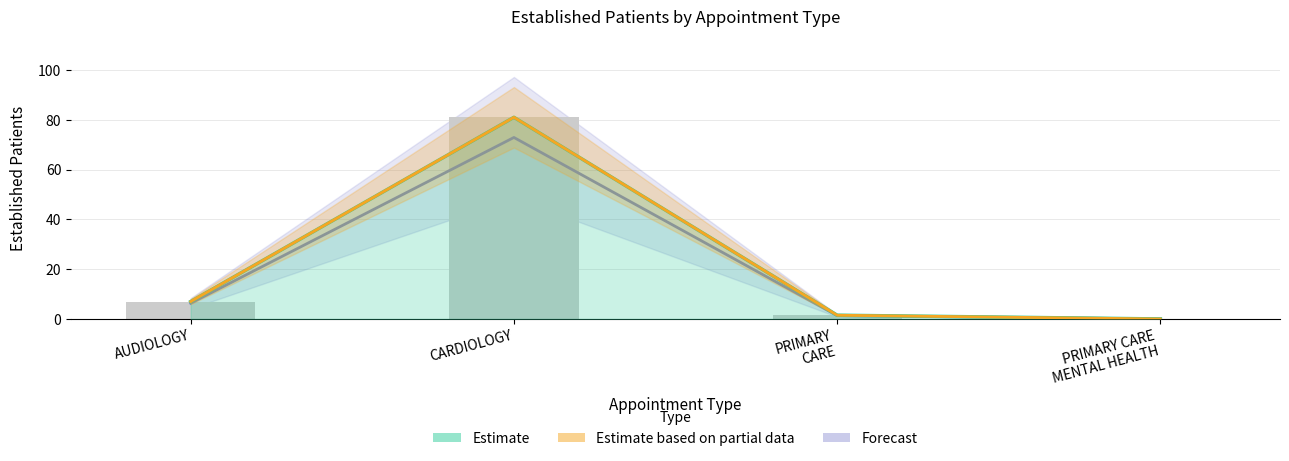

Rank the categories by value from lowest to highest.

PRIMARY CARE MENTAL HEALTH, PRIMARY CARE, AUDIOLOGY, CARDIOLOGY